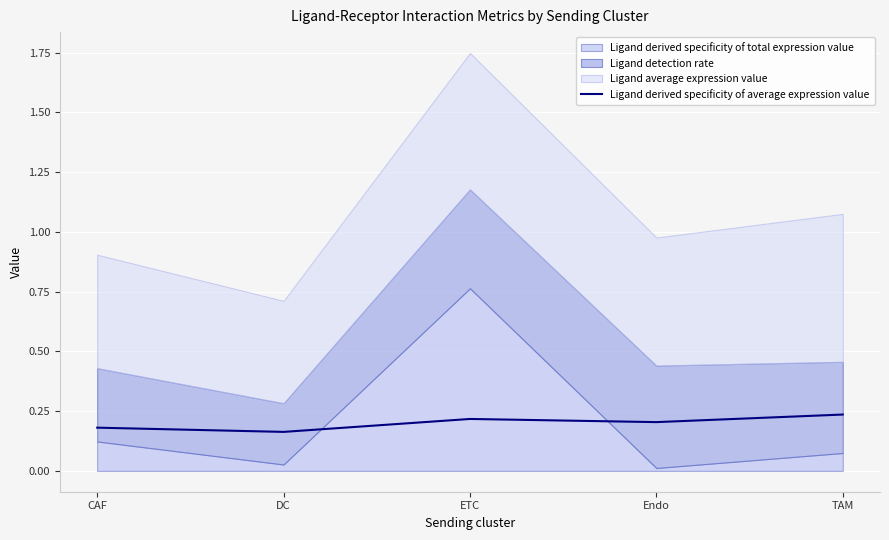

Which has a higher value, DC or CAF?

CAF